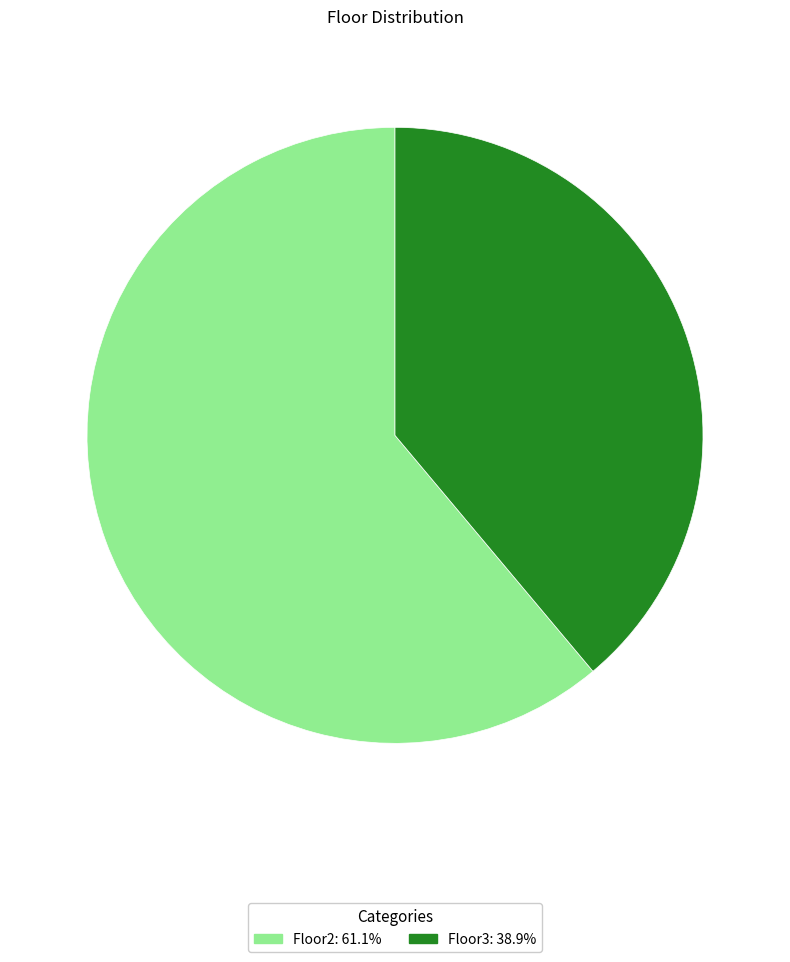

Which has a higher value, Floor2 or Floor3?

Floor2